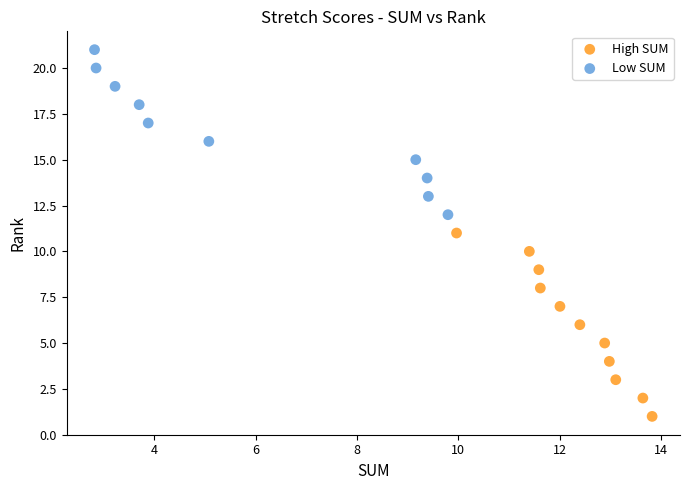

Which series contains the lowest Y value?

High SUM